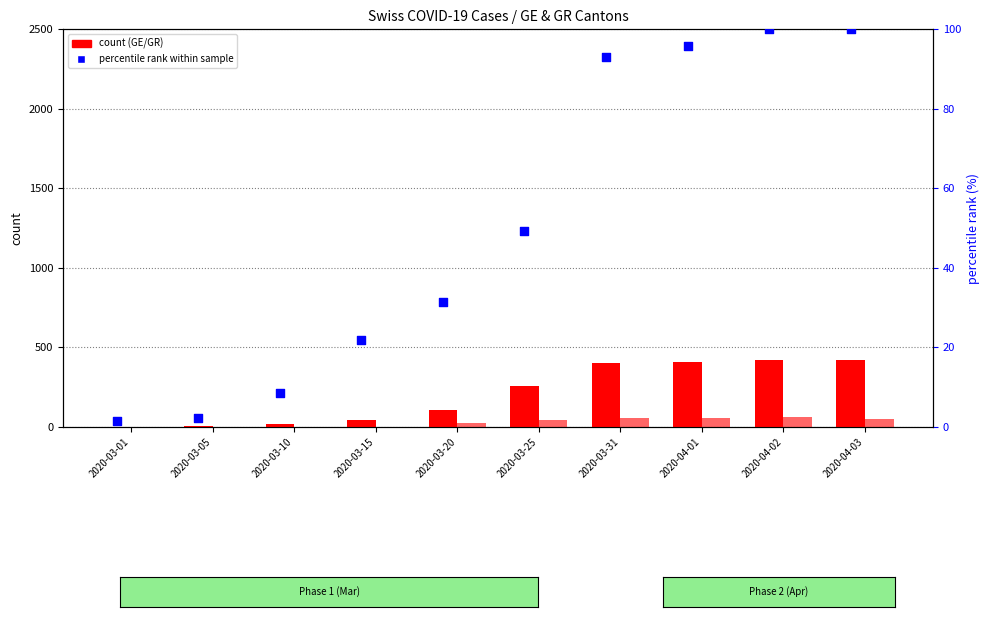

At how many categories does at least one series exceed 44?

7